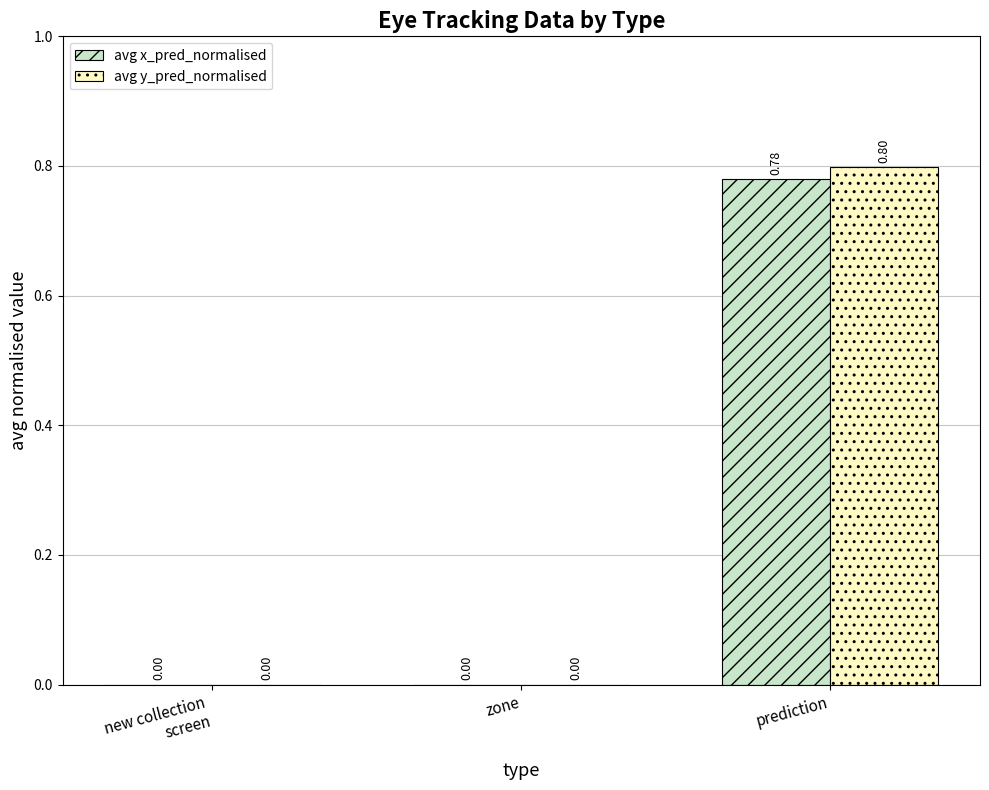

Which series changed the most between zone and prediction?

avg y_pred_normalised